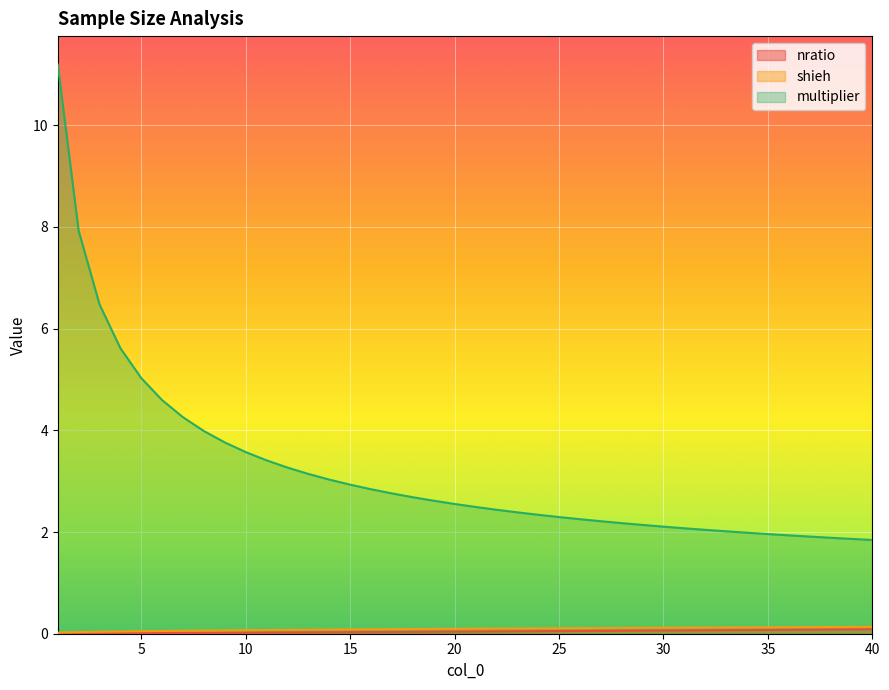

How many series are shown in this chart?

3